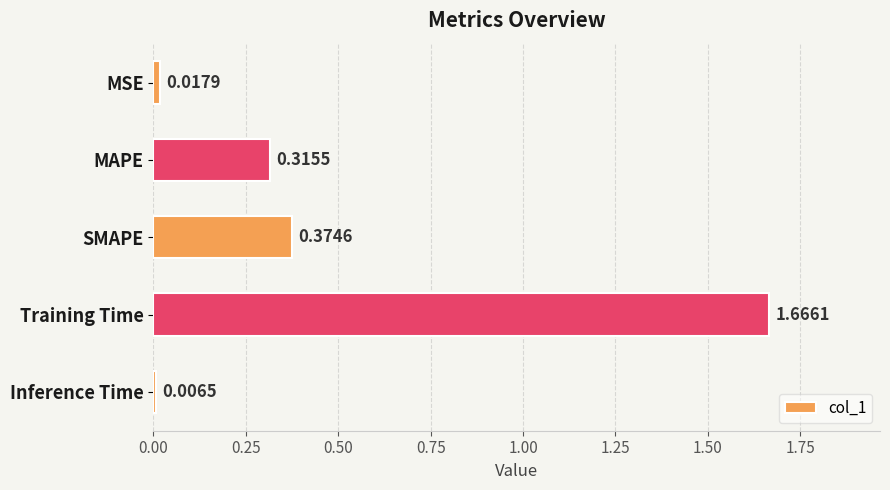

What is the sum of all values?

2.4